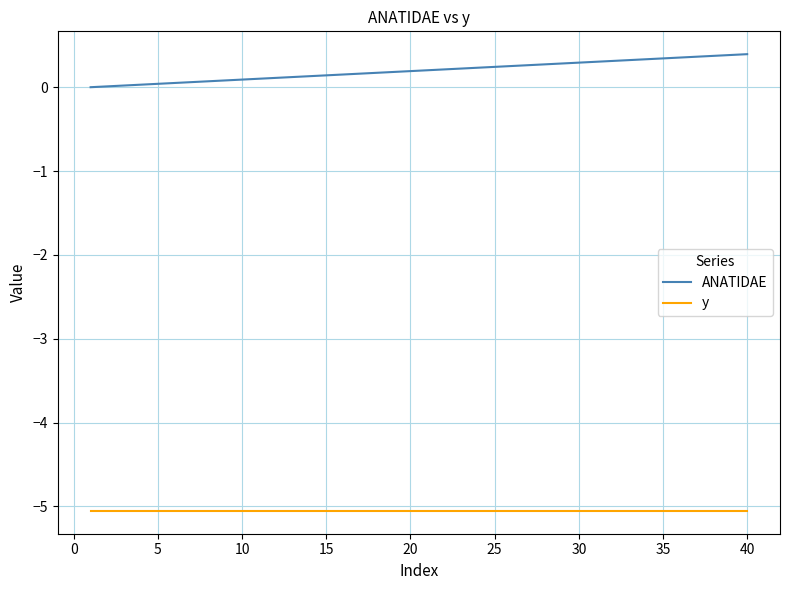

How many distinct data groups are displayed?

2